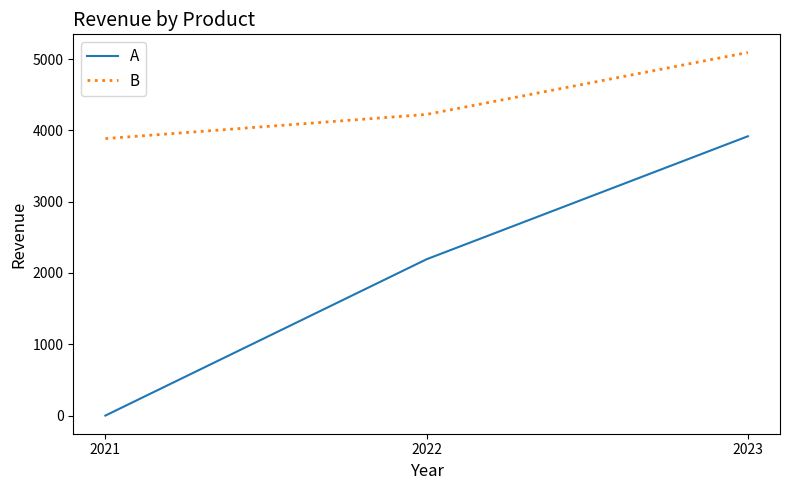

How many lines are shown in the chart?

2